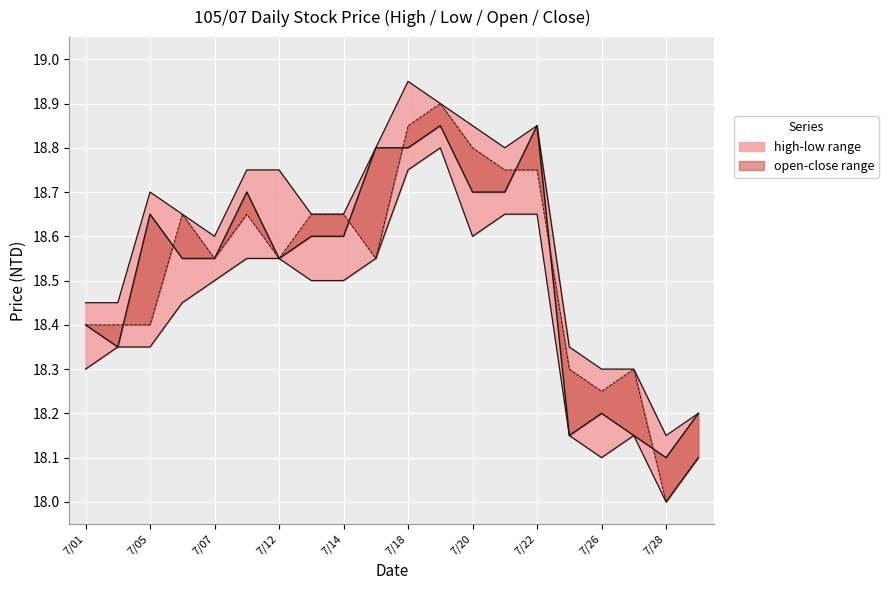

What is the value of the high point at the 10th from the left?

18.8